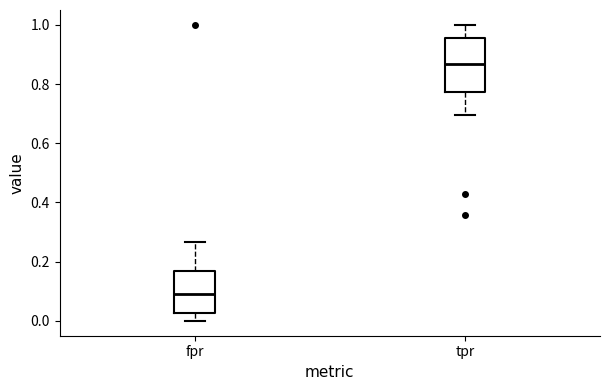

Comparing the boxes themselves (not the whiskers), which one is the tallest?

tpr